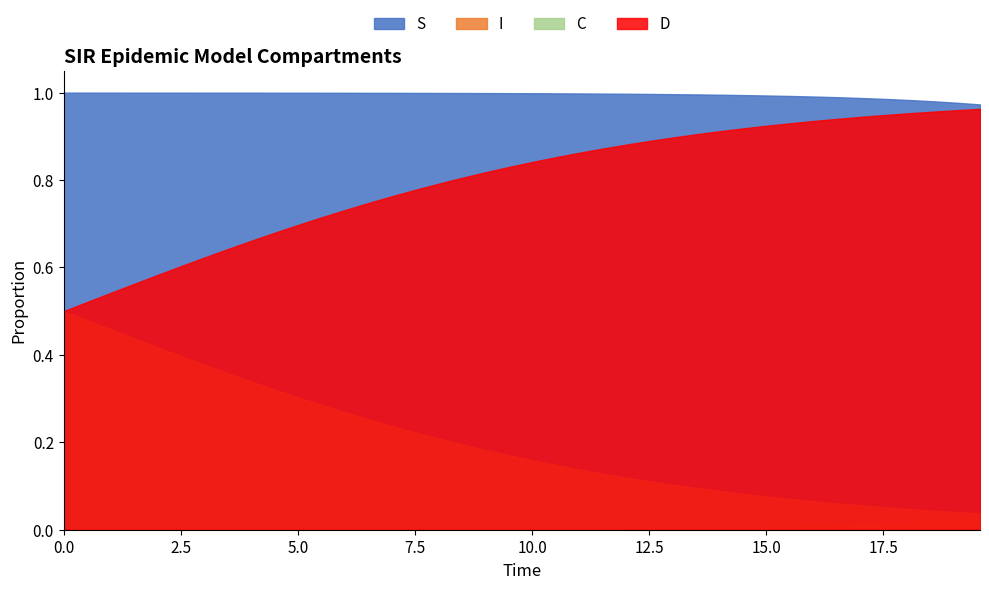

At how many categories does at least one series exceed 0?

40